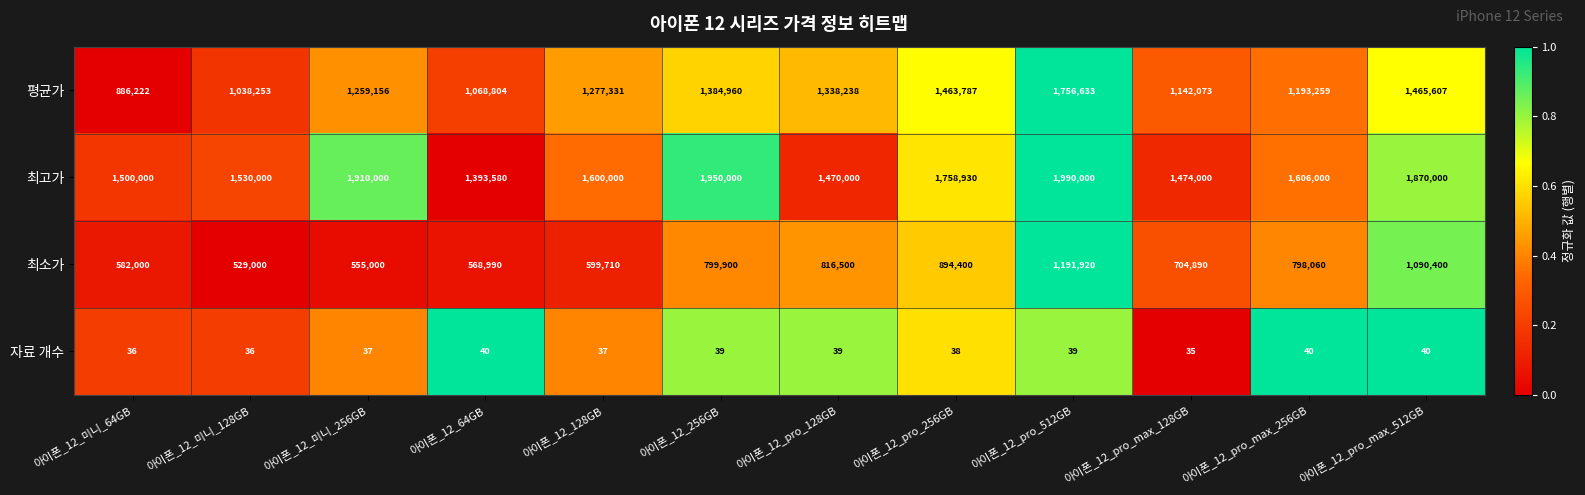

What is the smallest value displayed?

35